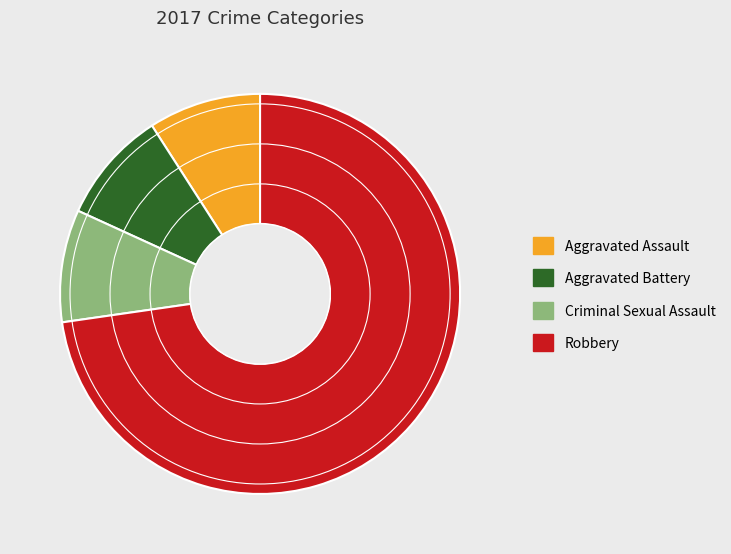

What is the largest slice in the pie chart?

Robbery